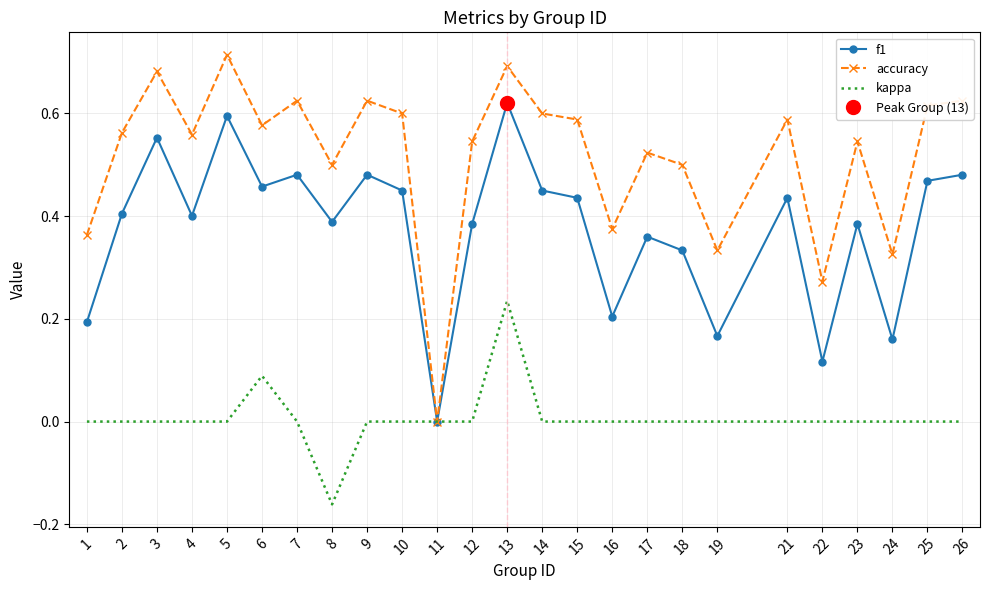

Is this an area chart (filled region under the line)?

No